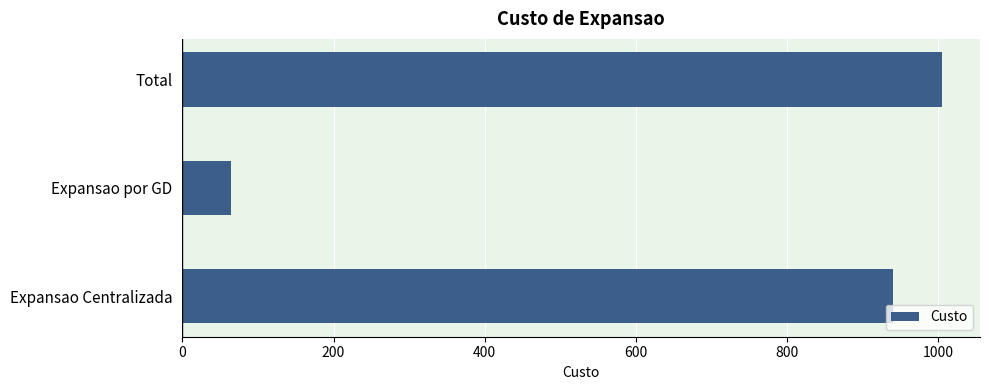

What is the smallest value displayed?

65